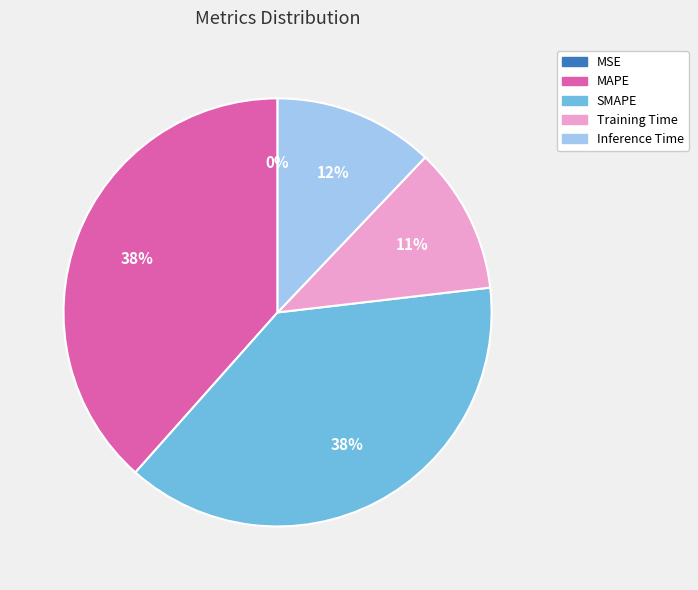

Is it true that MAPE is 27% of the pie?

False